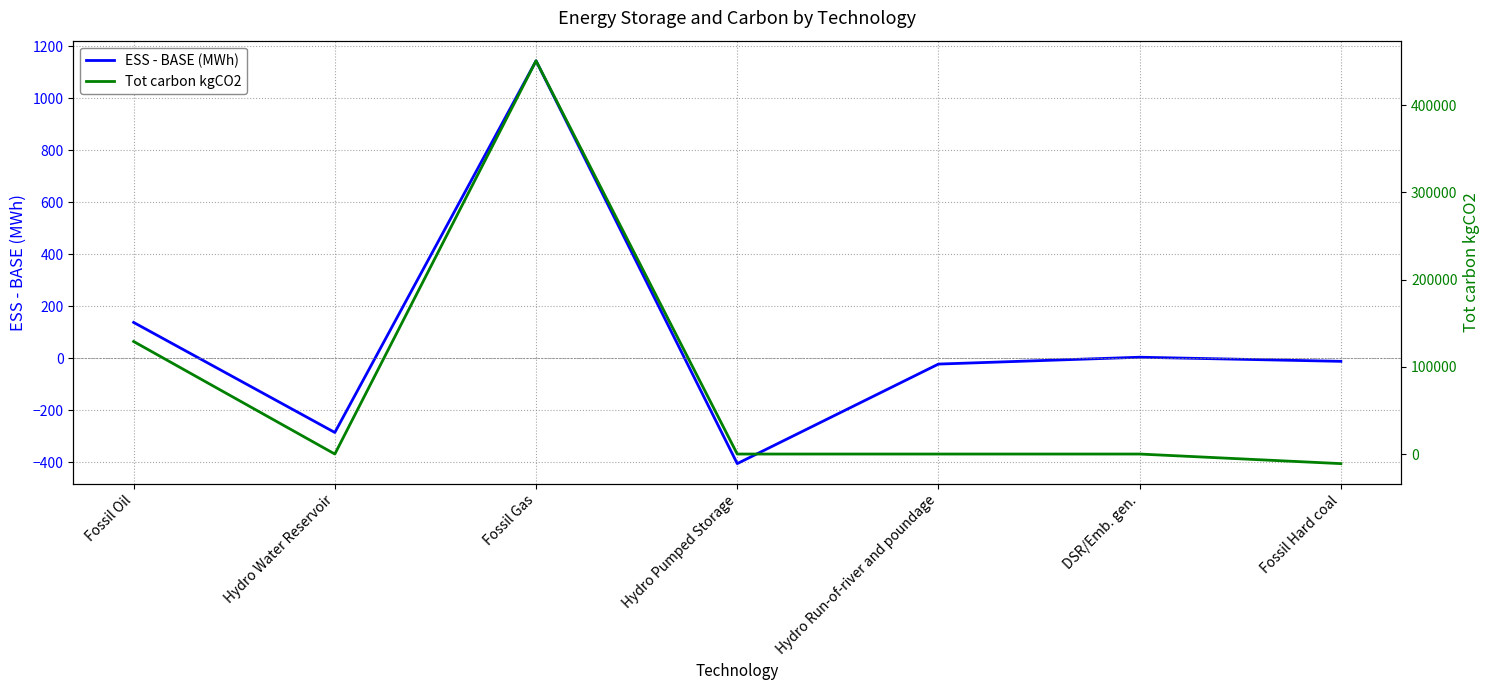

Reading left to right, transcribe all the data shown in this chart.

ESS - BASE (MWh): Fossil Oil=138.0	Hydro Water Reservoir=-285.3	Fossil Gas=1144.2	Hydro Pumped Storage=-405.1	Hydro Run-of-river and poundage=-22.2	DSR/Emb. gen.=4.1	Fossil Hard coal=-11.7
Tot carbon kgCO2: Fossil Oil=129037.9	Hydro Water Reservoir=0.0	Fossil Gas=450820.2	Hydro Pumped Storage=0.0	Hydro Run-of-river and poundage=0.0	DSR/Emb. gen.=0.0	Fossil Hard coal=-10985.4